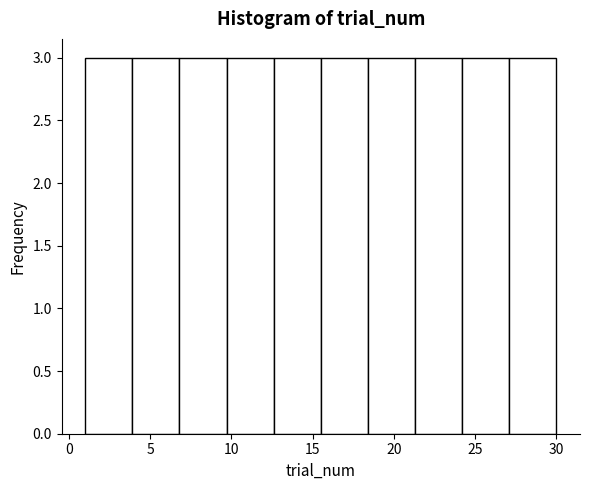

Reading left to right, list every bar in this chart as the range it spans on the x-axis followed by its height. Neither the bar edges nor the heights are printed on the chart, so give them approximately, as read against the axes.

1.0 to 3.9: 3
3.9 to 6.8: 3
6.8 to 9.7: 3
9.7 to 12.6: 3
12.6 to 15.5: 3
15.5 to 18.4: 3
18.4 to 21.3: 3
21.3 to 24.2: 3
24.2 to 27.1: 3
27.1 to 30.0: 3